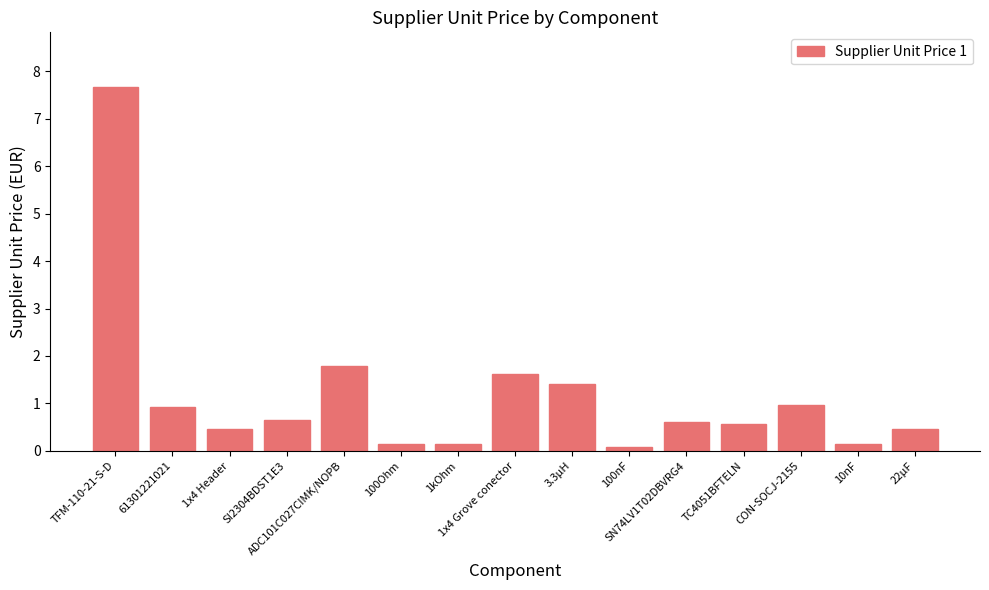

What is the difference between the maximum and minimum values?

7.6